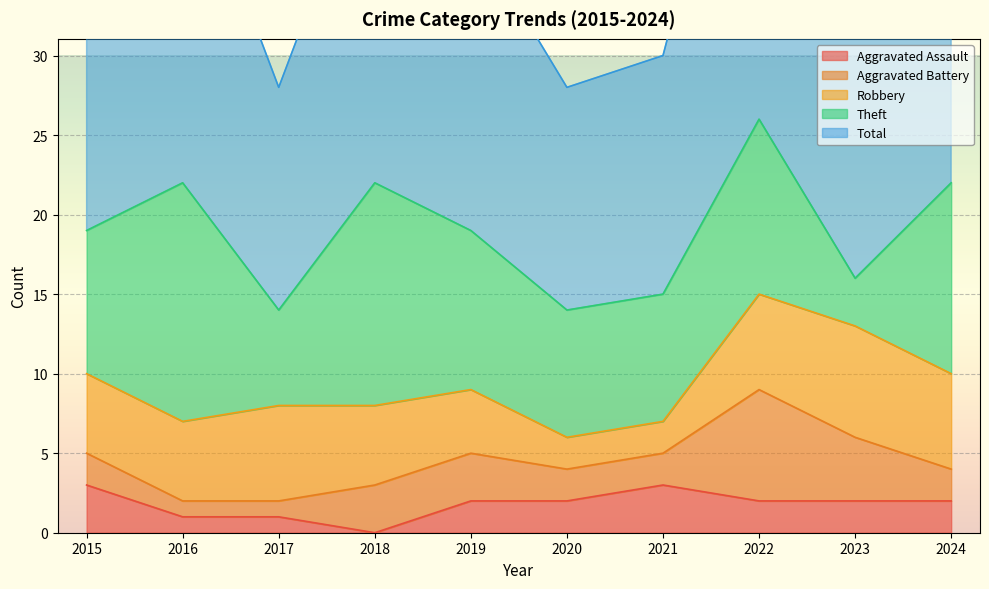

At which category does Theft reach its first local peak?

2016